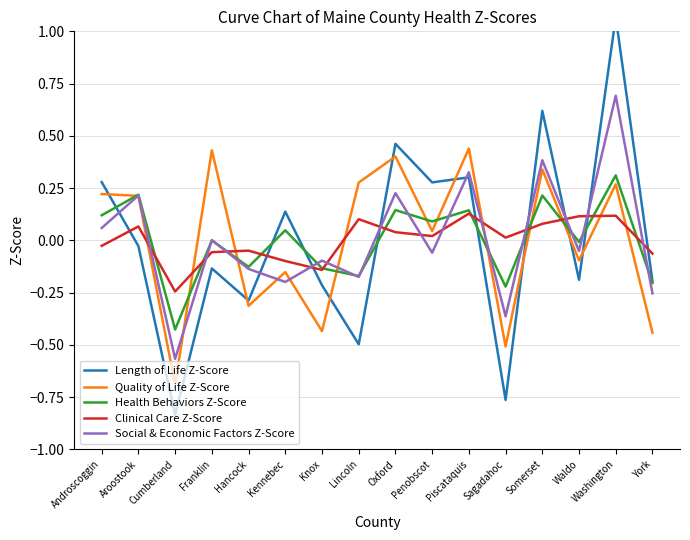

What position from the right is Washington?

2